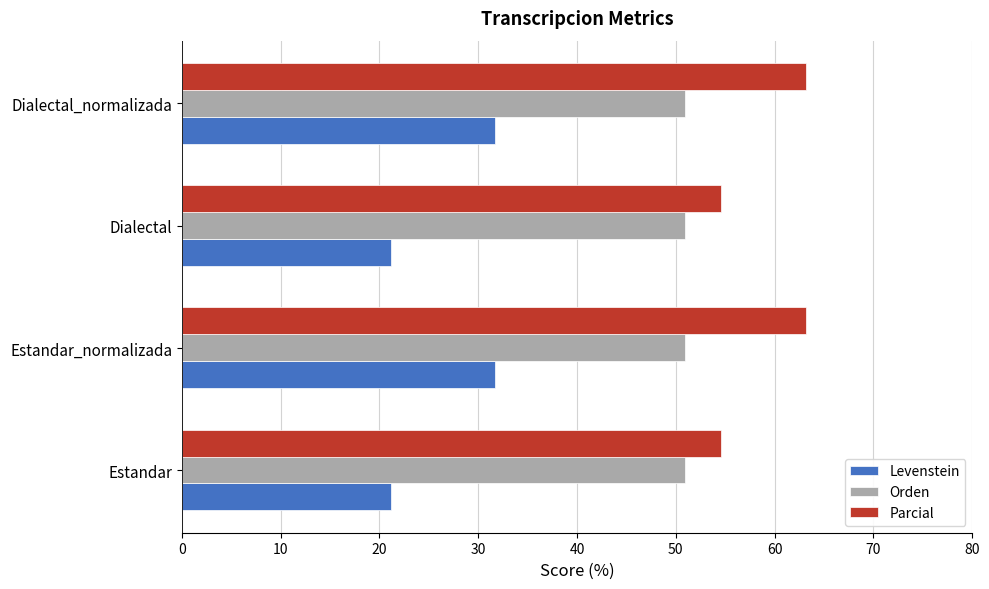

What is the maximum value shown in the chart?

63.2